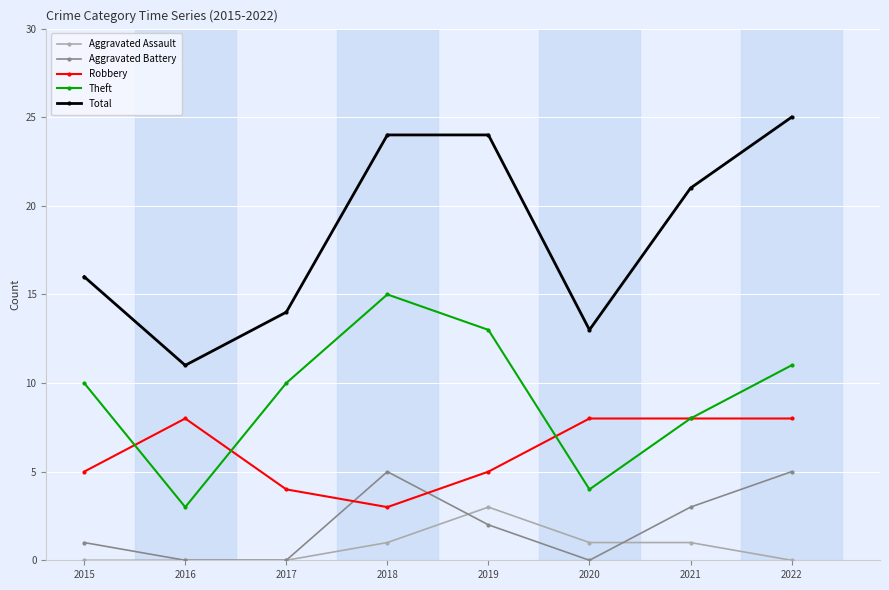

Which series has the largest total across all categories?

Total